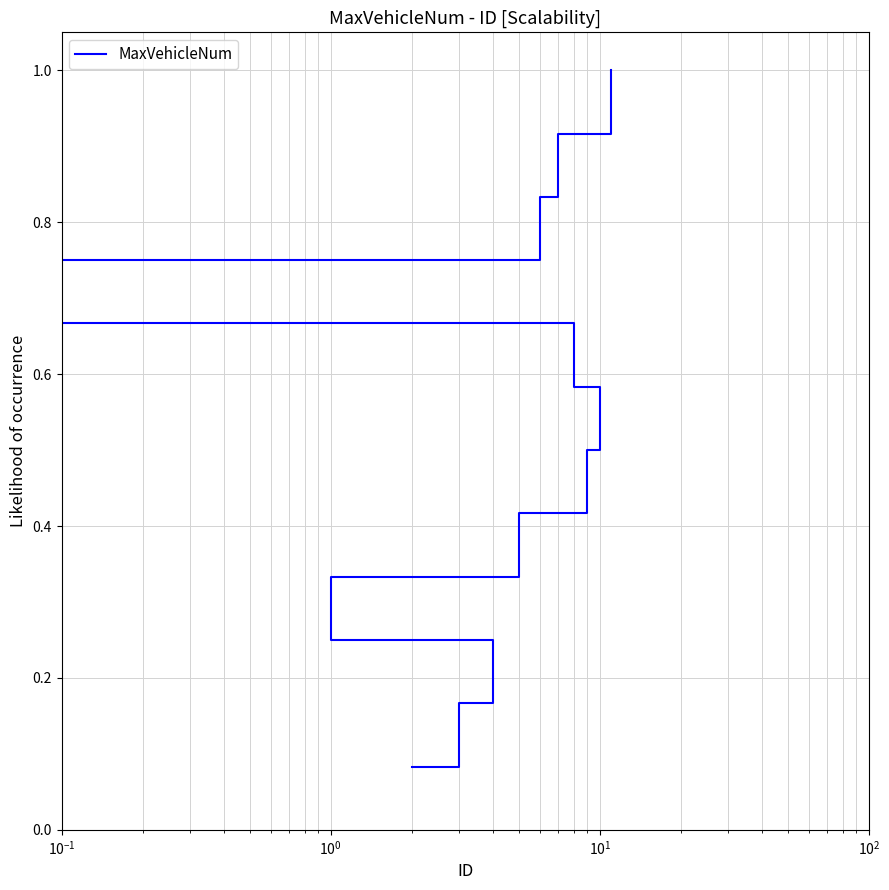

What is the ratio of the value at $\mathdefault{10^{0}}$ to the value at 11?

0.2